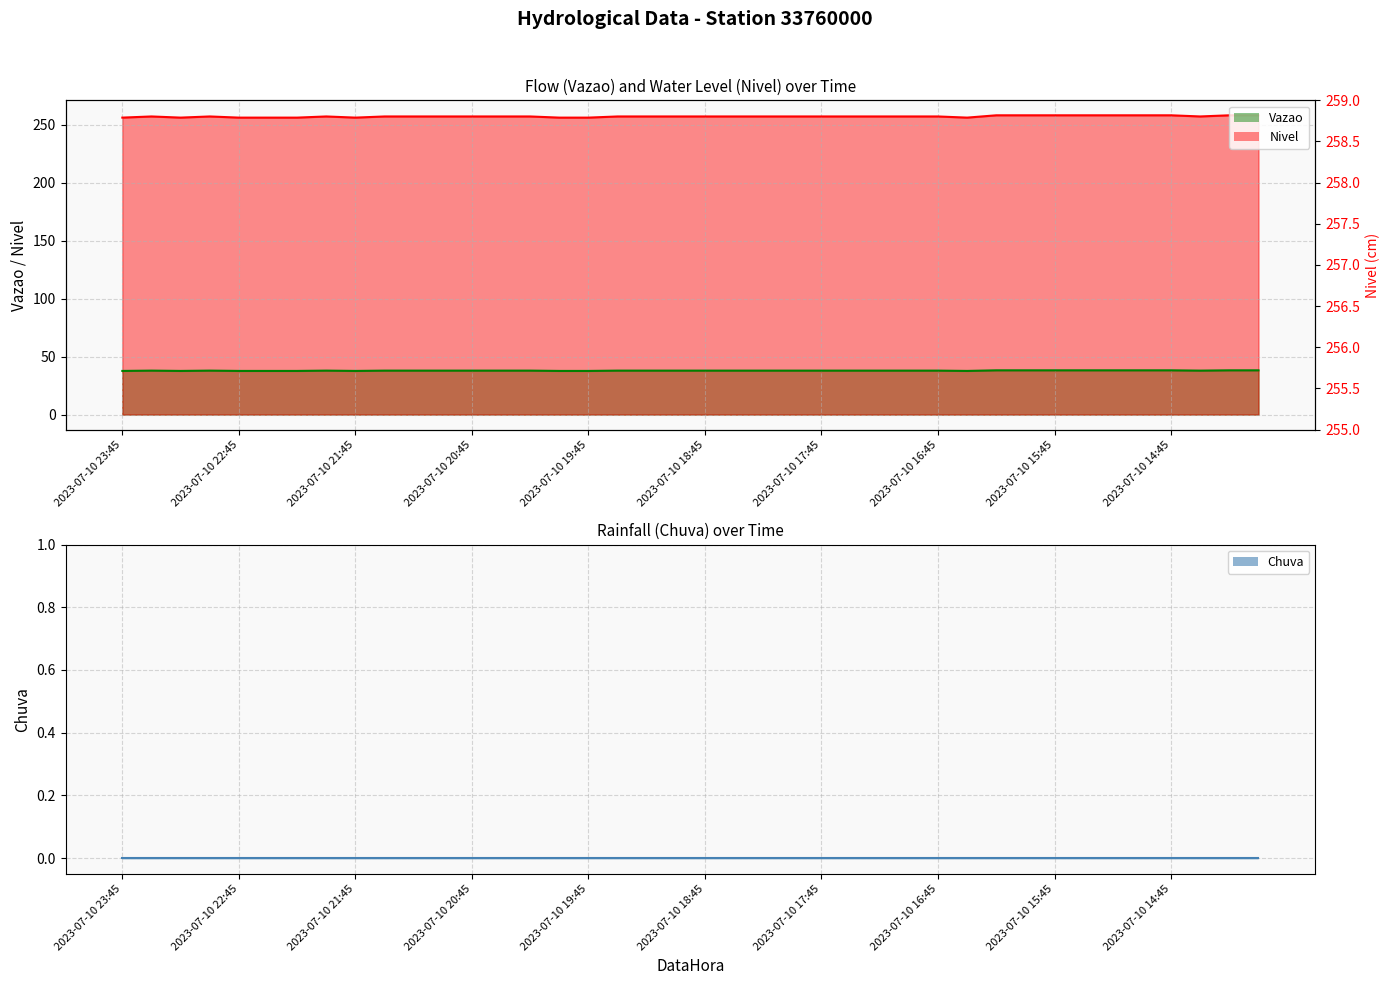

What is the maximum value for Vazao?

38.2